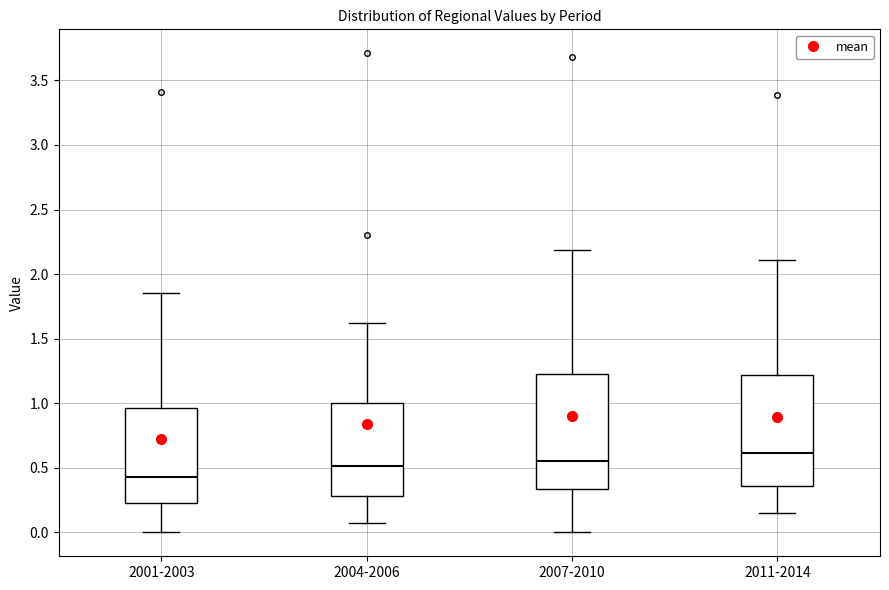

Reading left to right, transcribe this box plot: for each box, give where its median line is, the range the box spans, and where its two whiskers end, as read against the y-axis. The values are not printed on the chart, so give them approximately, as read against the axis.

2001-2003: median 0.45, box 0.25 to 0.95, whiskers 0.00 to 1.85
2004-2006: median 0.50, box 0.30 to 1.00, whiskers 0.05 to 1.60
2007-2010: median 0.55, box 0.35 to 1.25, whiskers 0.00 to 2.20
2011-2014: median 0.60, box 0.35 to 1.20, whiskers 0.15 to 2.10